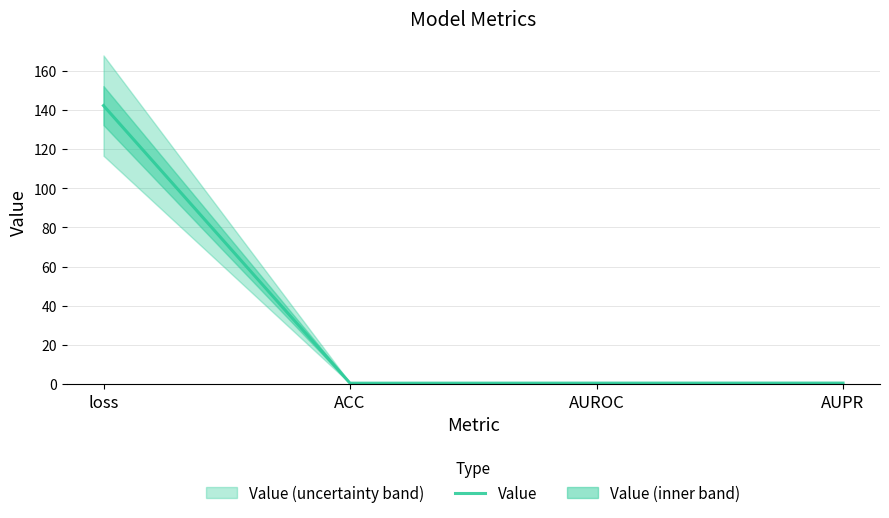

List the labels in order of value, largest first.

loss, AUPR, AUROC, ACC